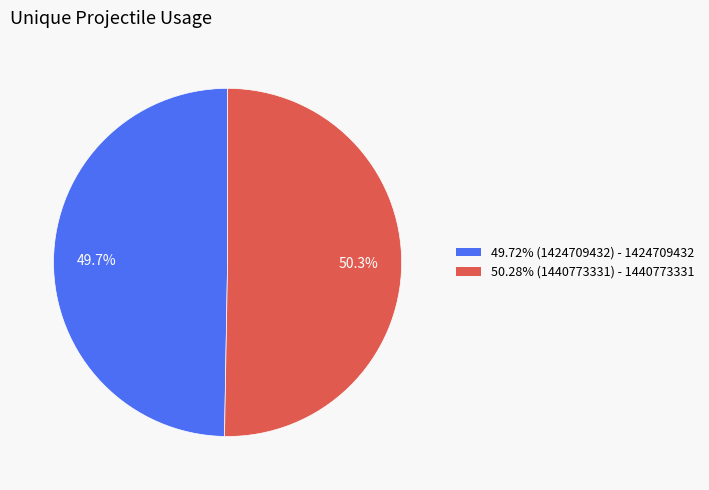

Does any single category account for the majority?

Yes